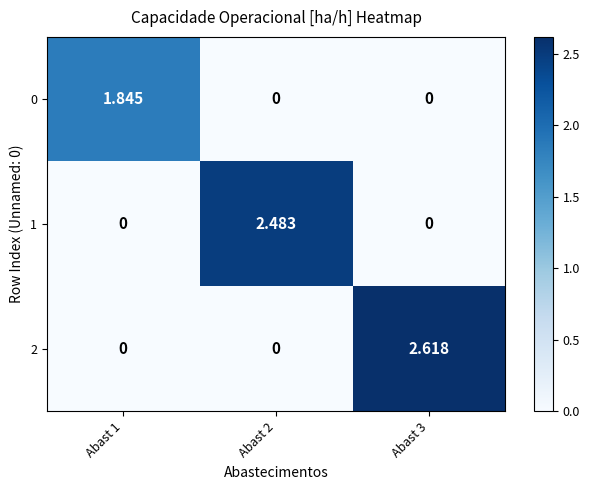

Reading left to right, transcribe all the data shown in this chart.

0: Abast 1=1.8	Abast 2=0.0	Abast 3=0.0
1: Abast 1=0.0	Abast 2=2.5	Abast 3=0.0
2: Abast 1=0.0	Abast 2=0.0	Abast 3=2.6